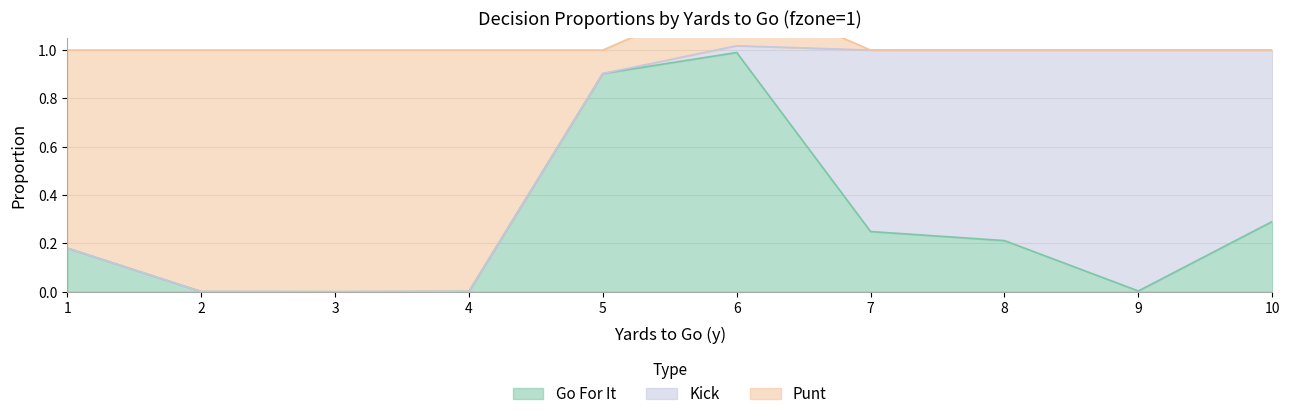

Is it true that Go For It equals 0.1 at 7?

False